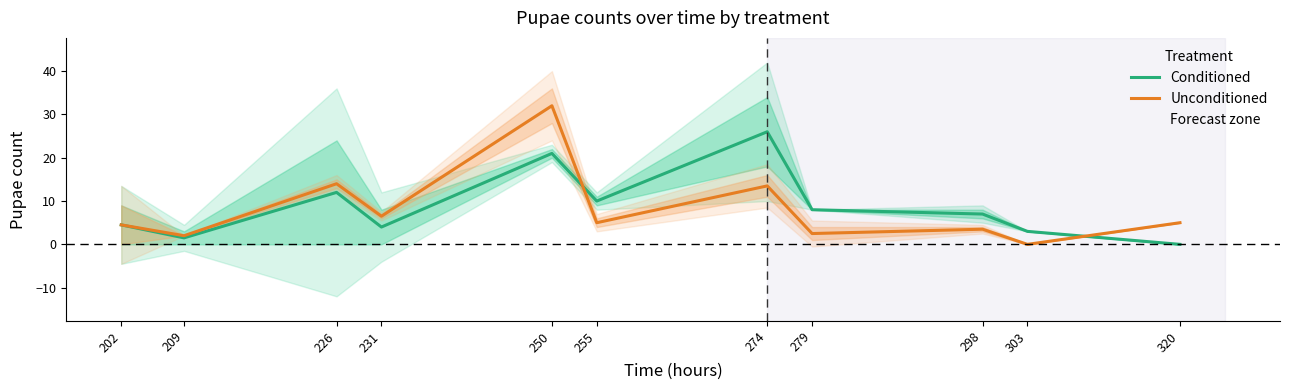

Rank the series by their average value, from lowest to highest.

Unconditioned, Conditioned